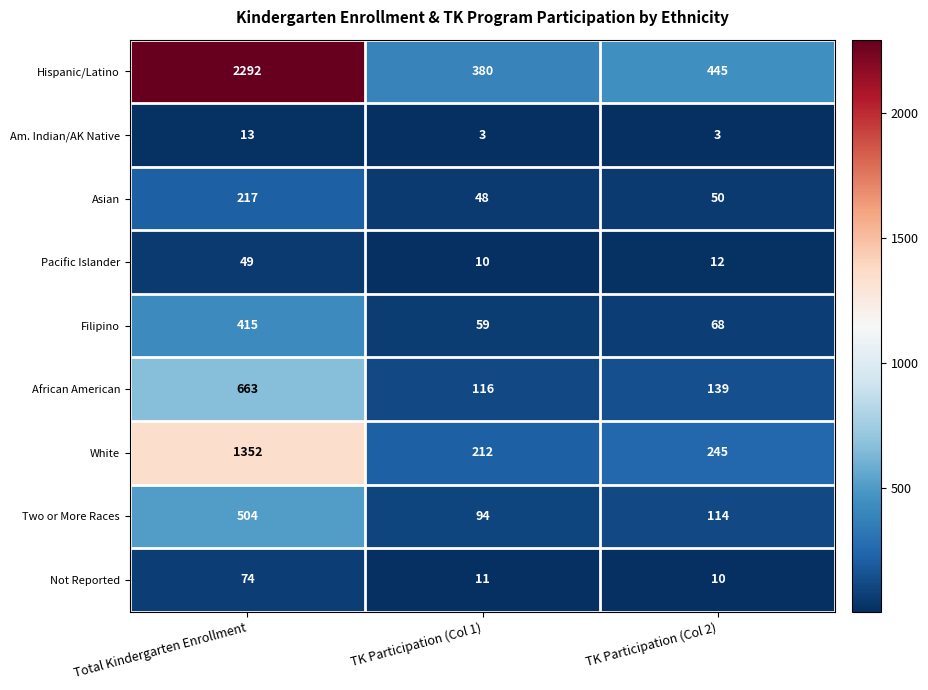

At Total Kindergarten Enrollment, list the series in order from largest to smallest.

Hispanic/Latino, White, African American, Two or More Races, Filipino, Asian, Not Reported, Pacific Islander, Am. Indian/AK Native